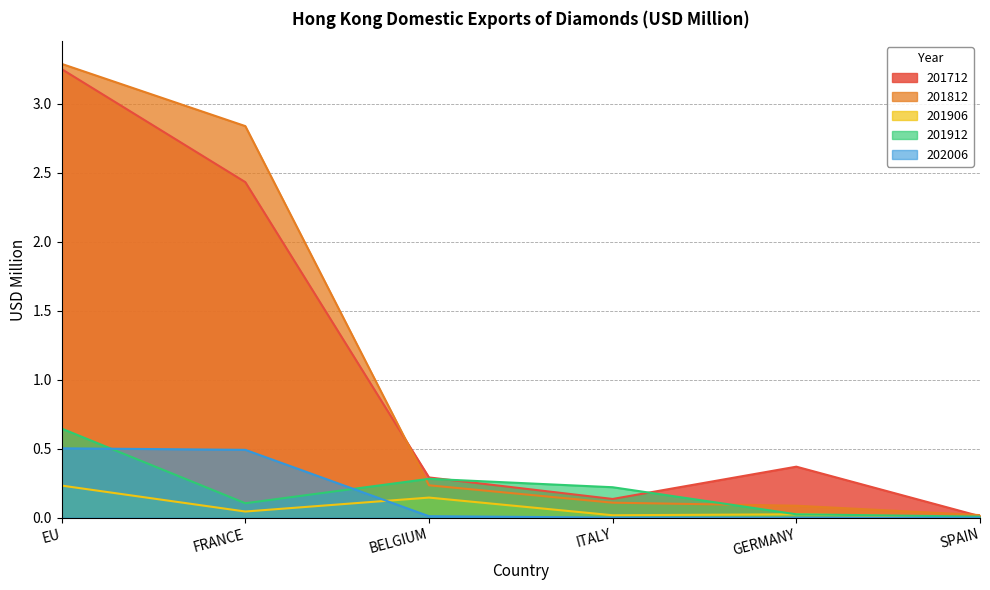

What is the label of the 5th point from the left?

GERMANY